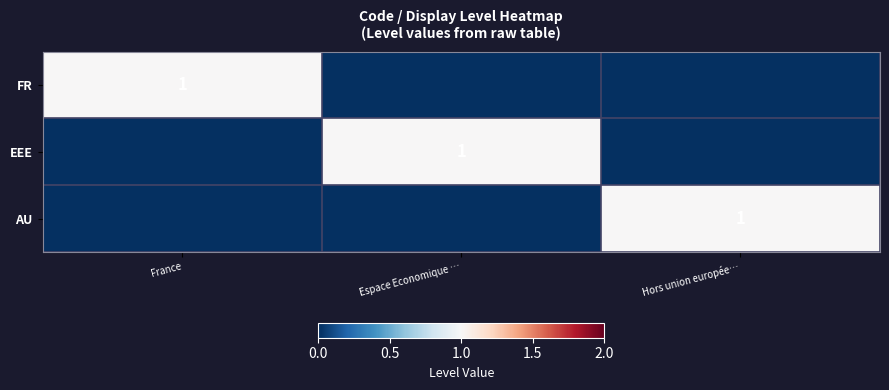

Is it true that FR equals 1 at France?

True